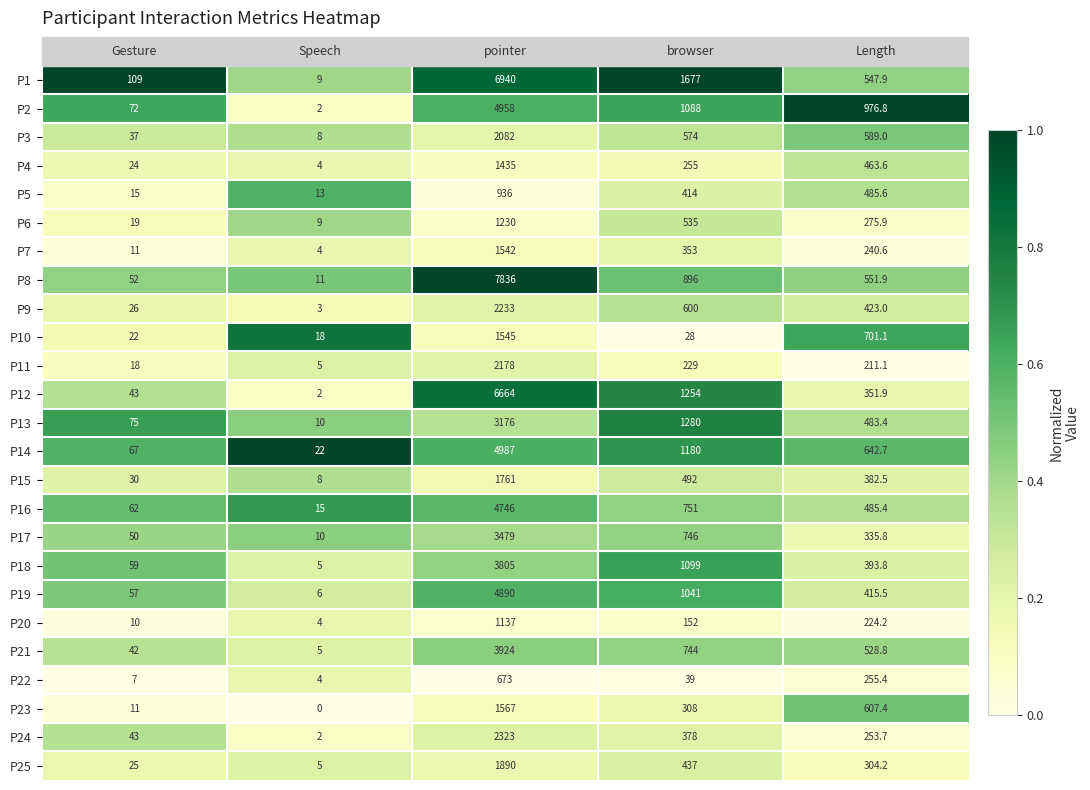

What is the total value across all series at pointer?

77937.0